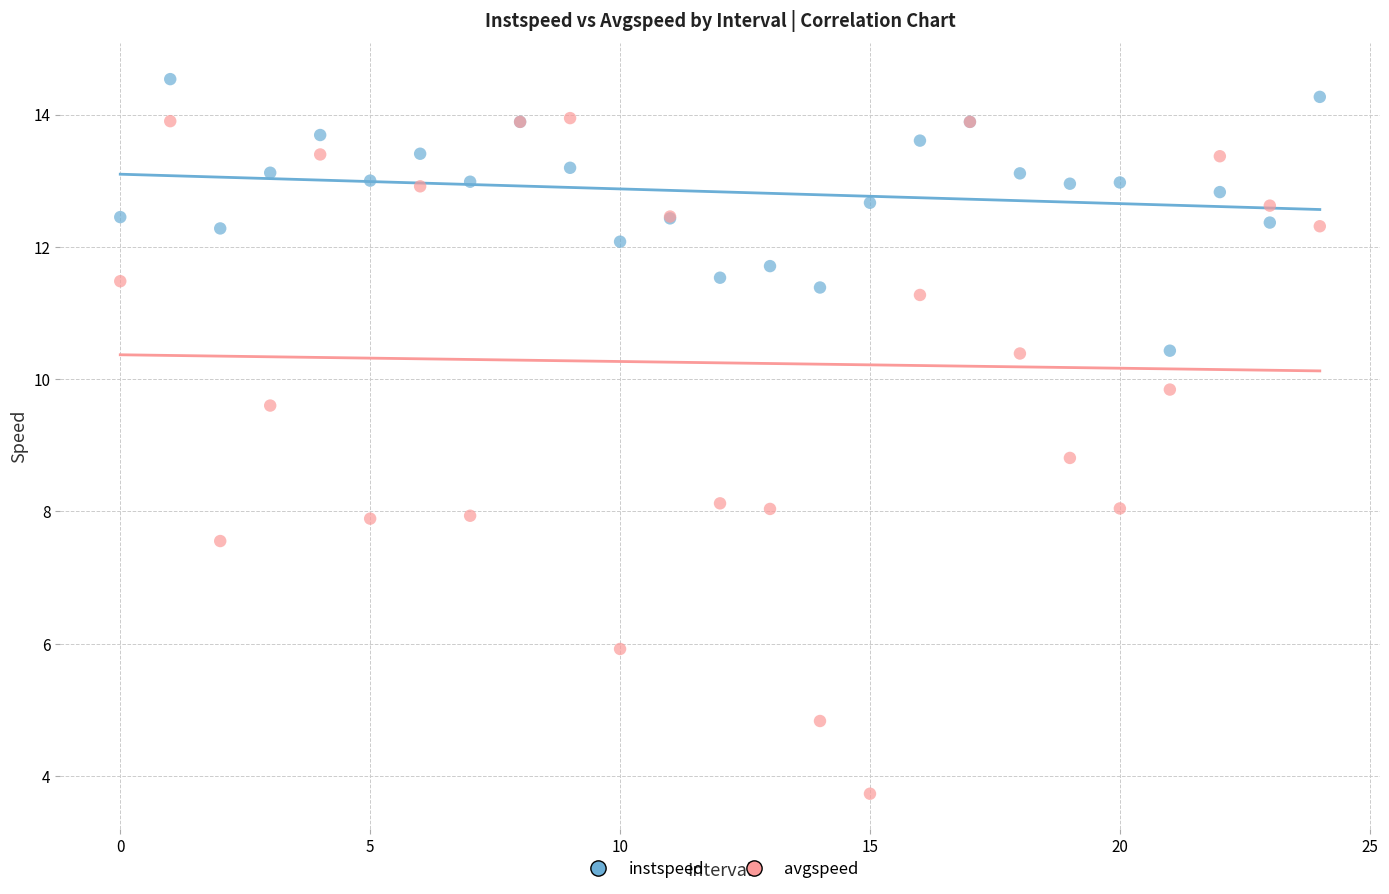

Which series contains the lowest Y value?

avgspeed